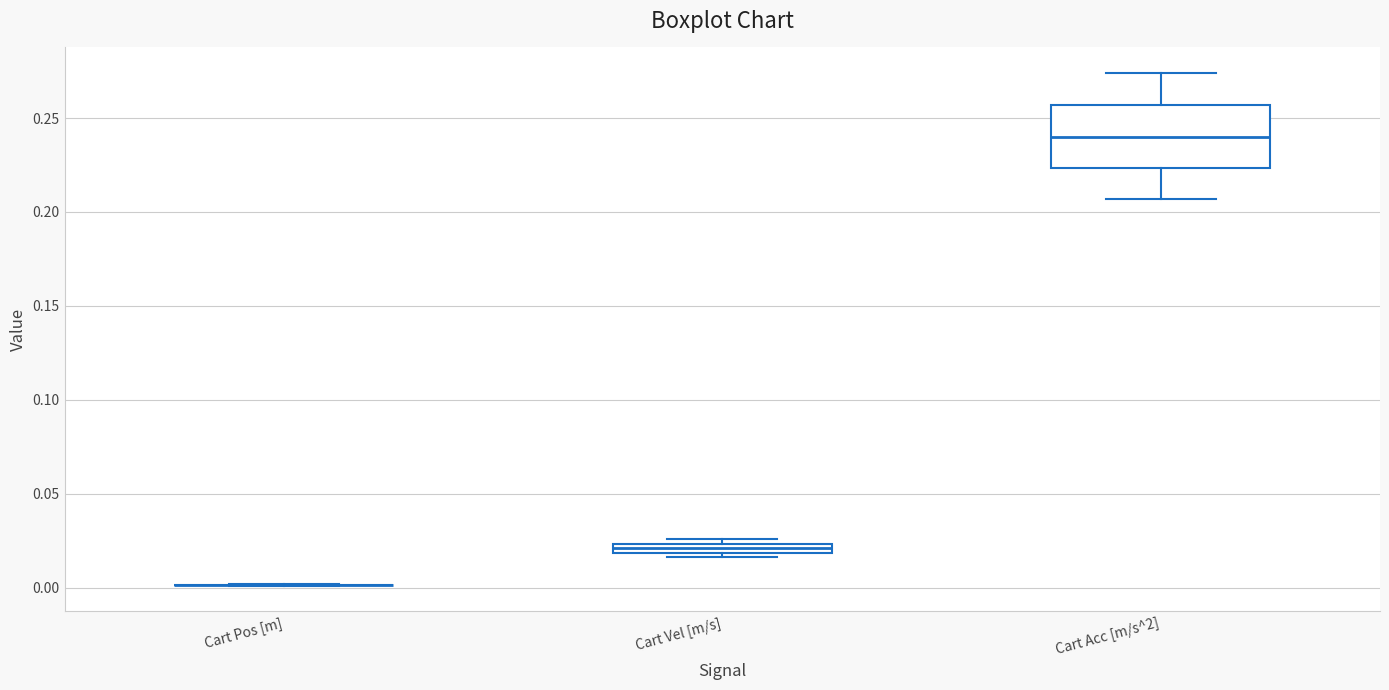

Which box is the tallest, from its lower edge to its upper edge?

Cart Acc [m/s^2]